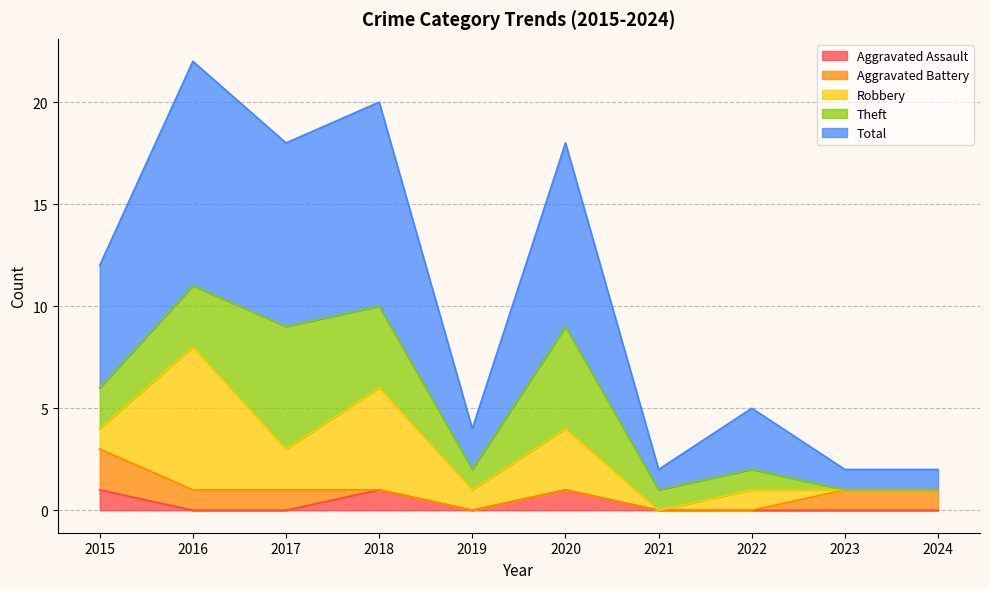

How many lines are shown in the chart?

5